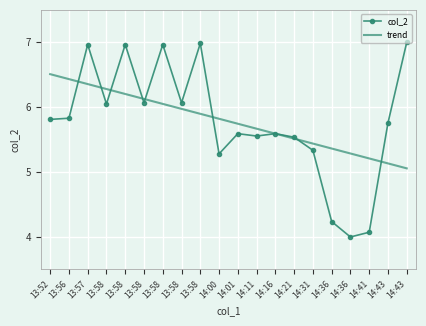

True or false: trend and col_2 intersect in this chart.

True